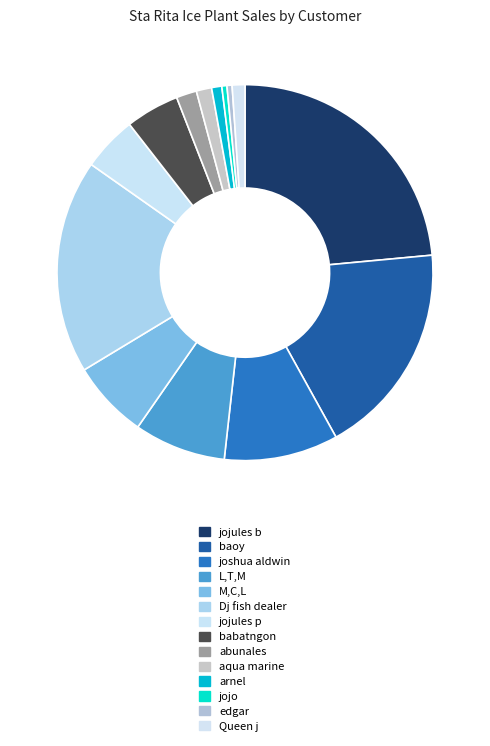

Does any single category account for the majority?

No